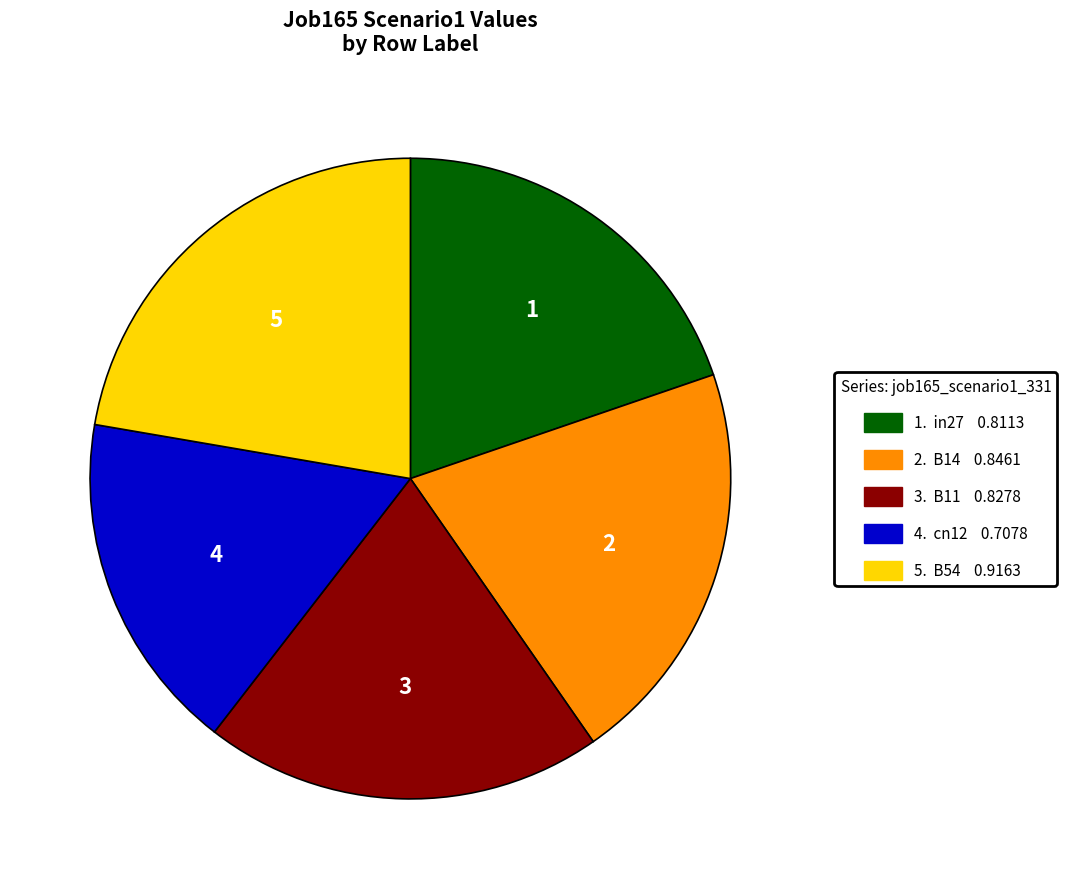

Does any single category account for the majority?

No